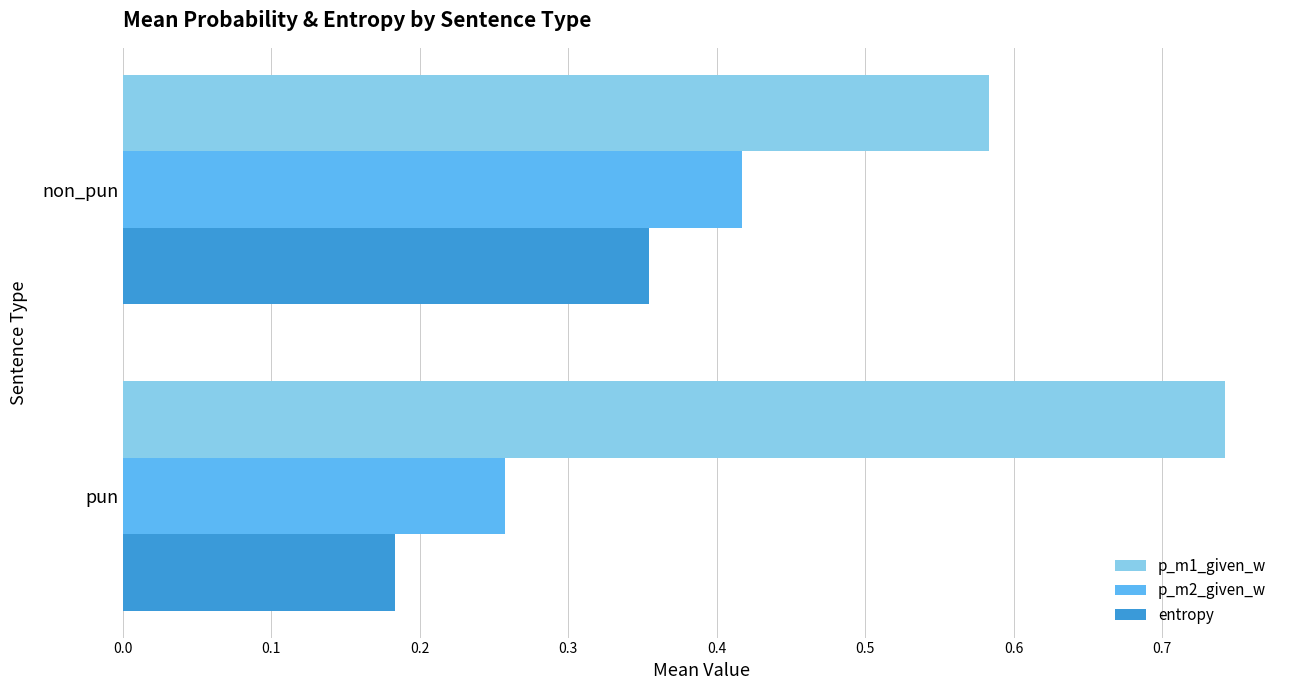

Which category has the lowest value in the p_m1_given_w series?

non_pun